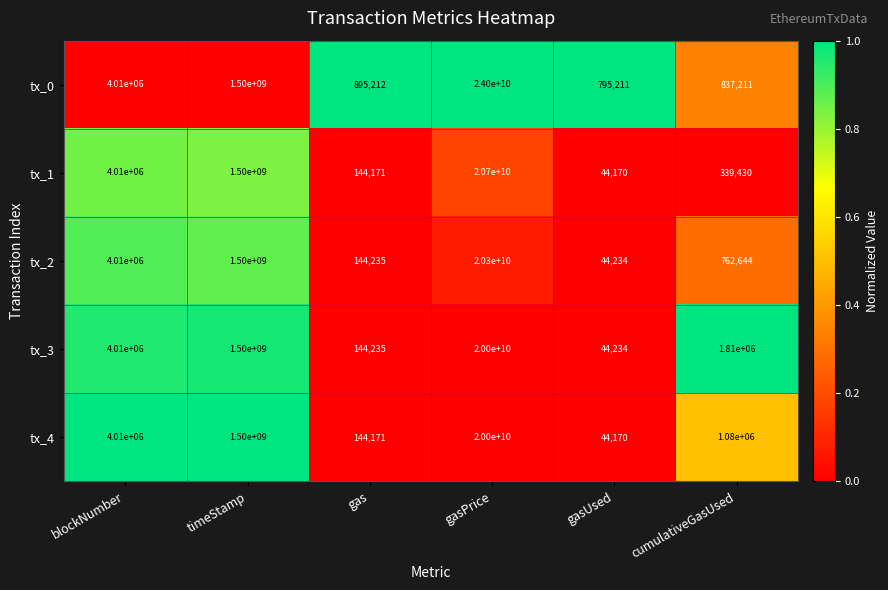

Rank the categories by tx_2 value from lowest to highest.

gasUsed, gas, cumulativeGasUsed, blockNumber, timeStamp, gasPrice